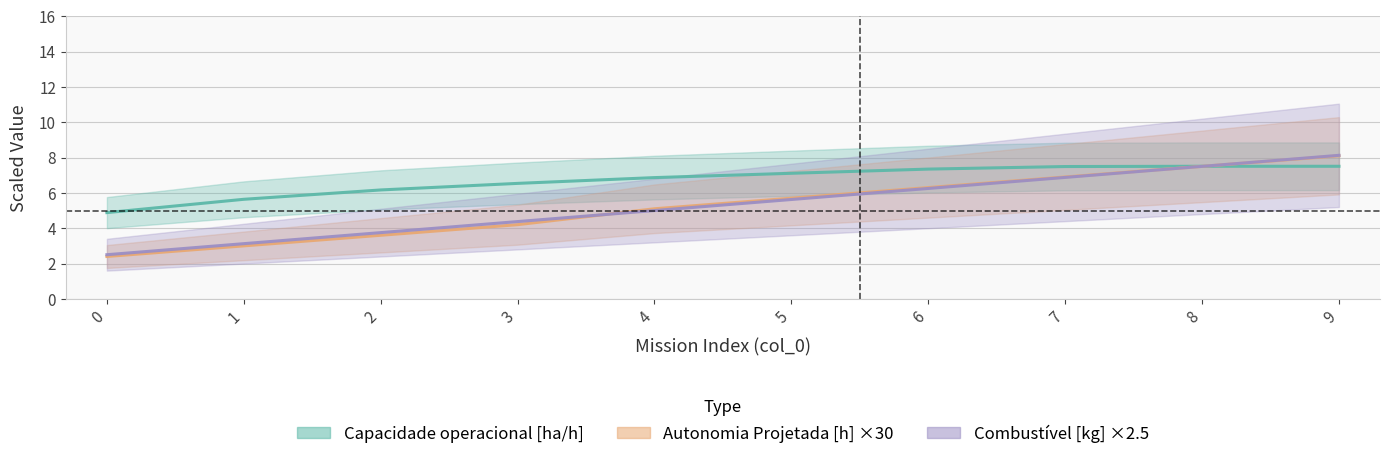

What is the difference between the maximum and minimum values in the Autonomia Projetada [h] ×30 series?

5.7